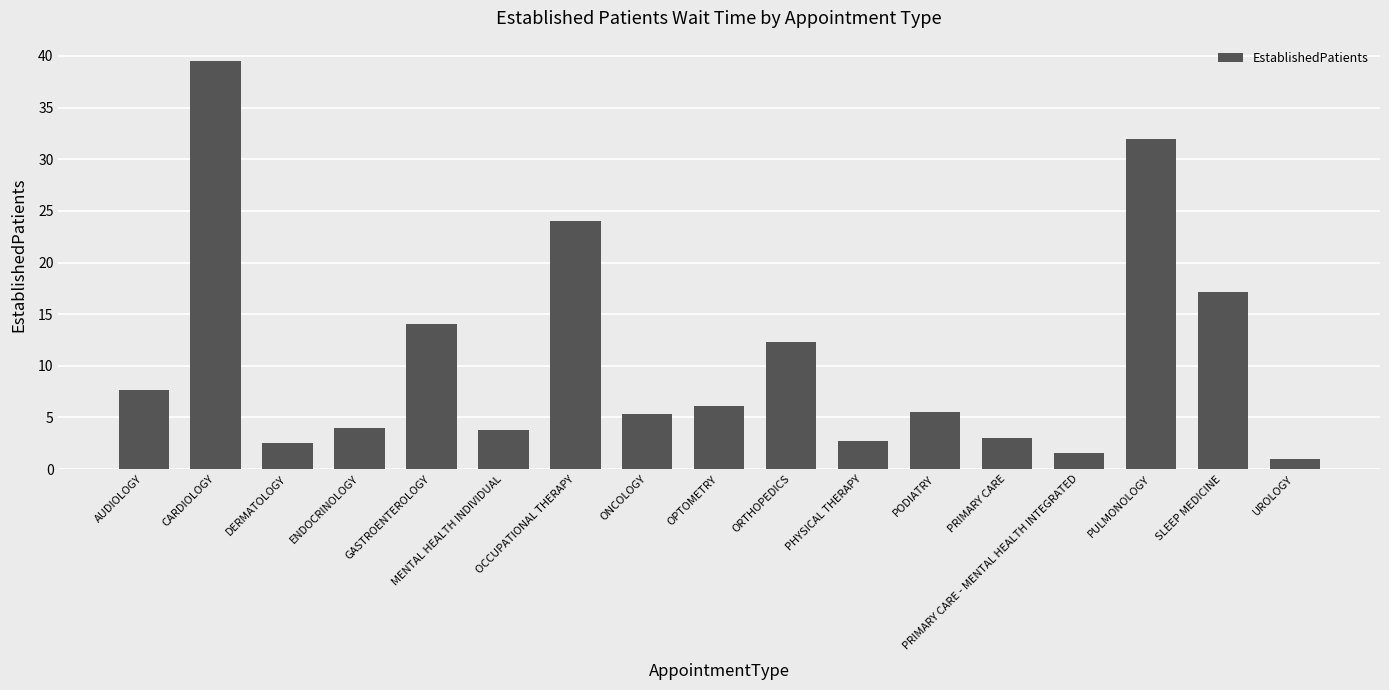

At which category does the chart reach its minimum across all series?

UROLOGY